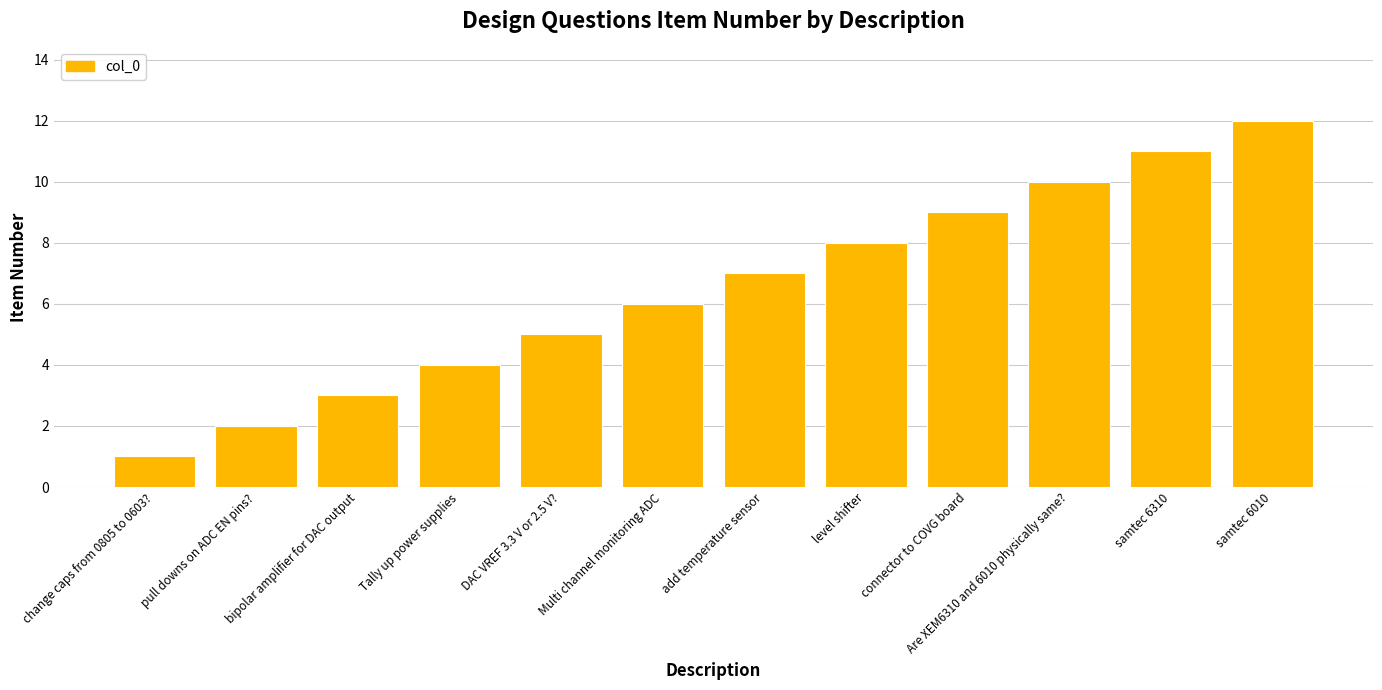

What is the value of the 10th bar from the left?

10